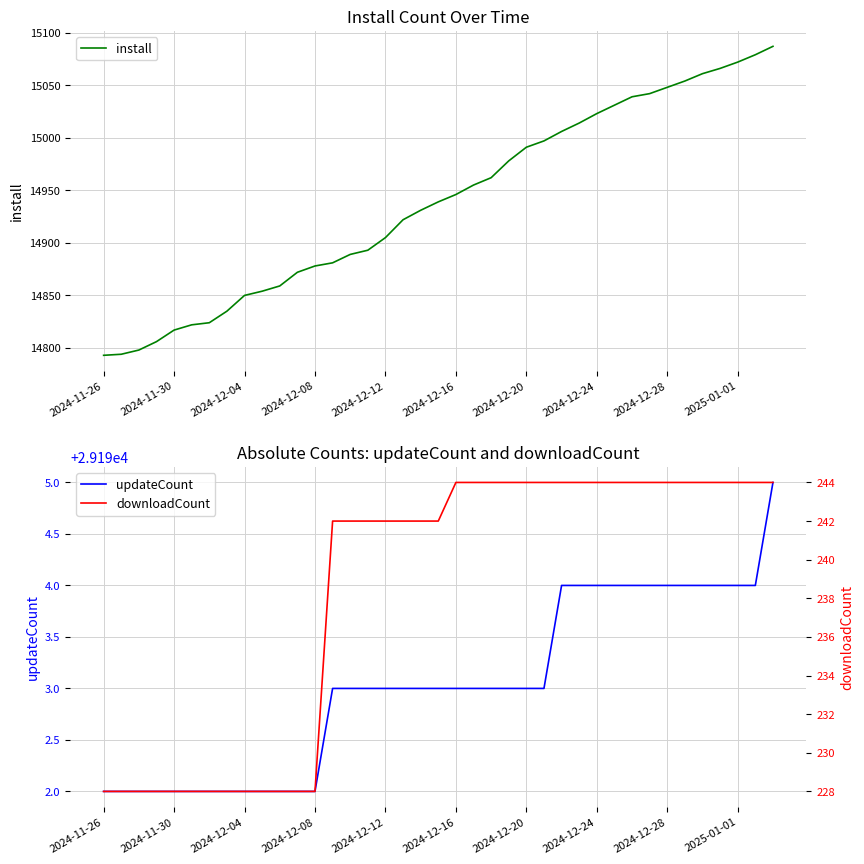

True or false: downloadCount has more than 1 interior local peaks.

False